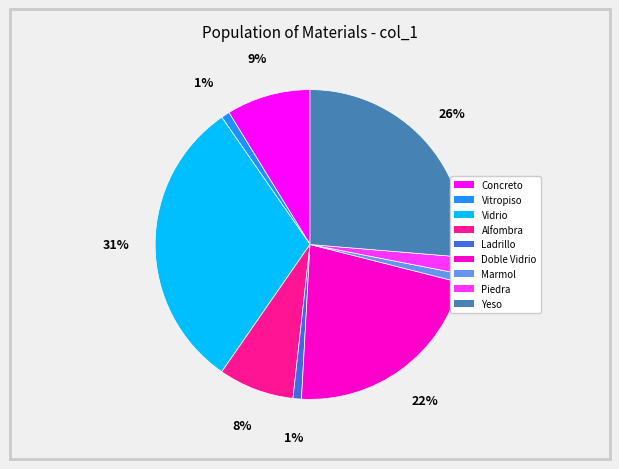

To the nearest percent, what percentage of the pie is Doble Vidrio?

22%